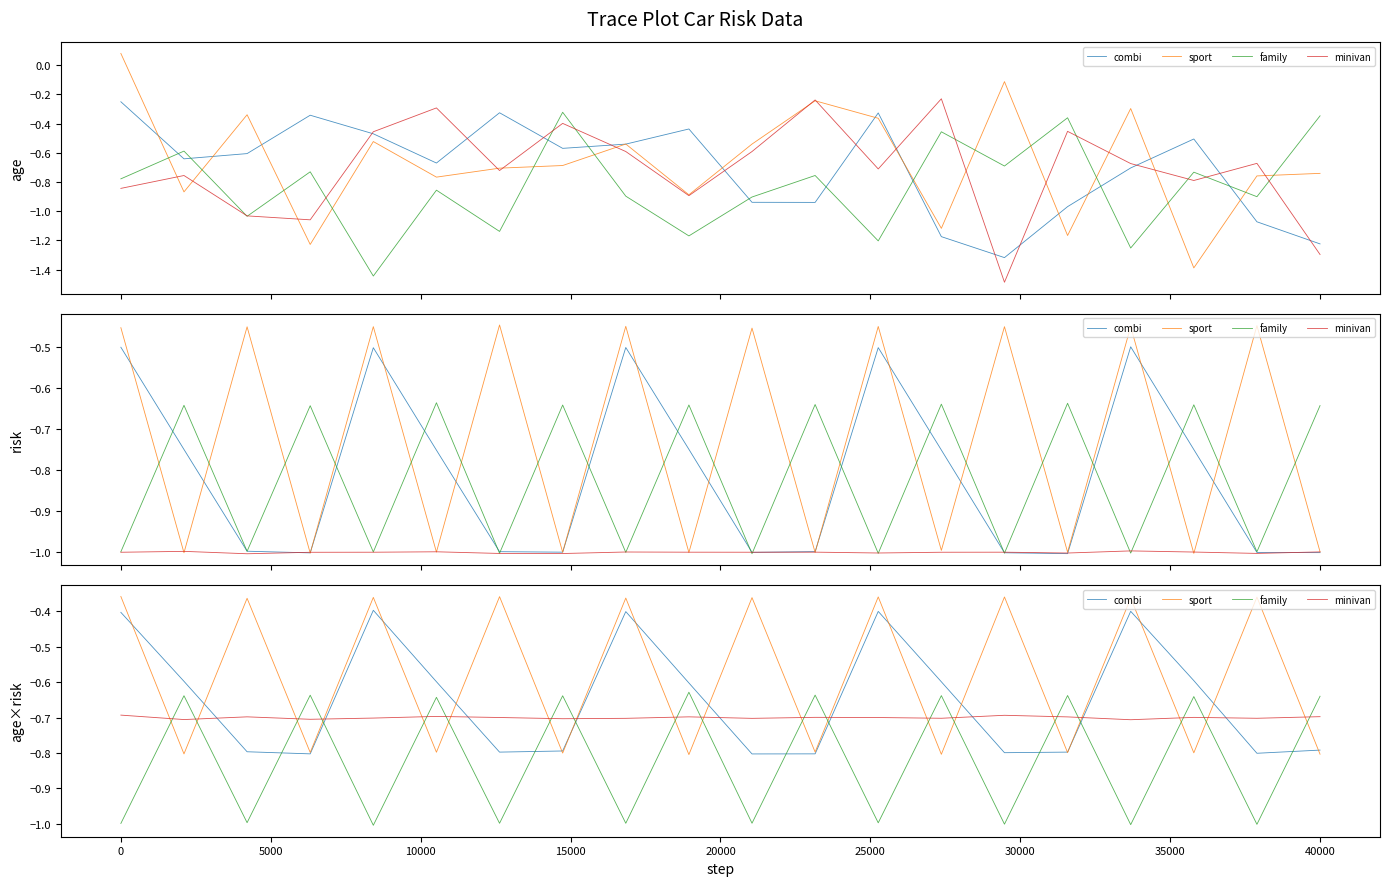

Count the number of data series in this chart.

4